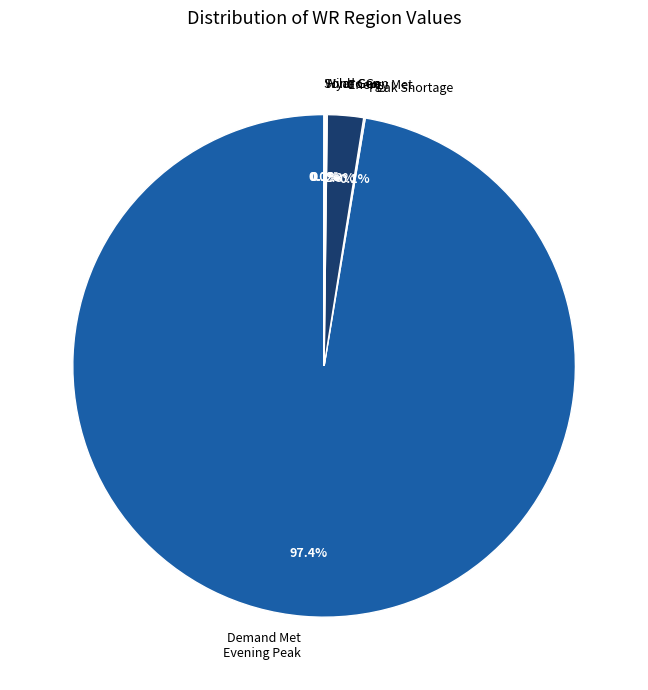

What portion of the pie excludes Energy Met?

97.7%